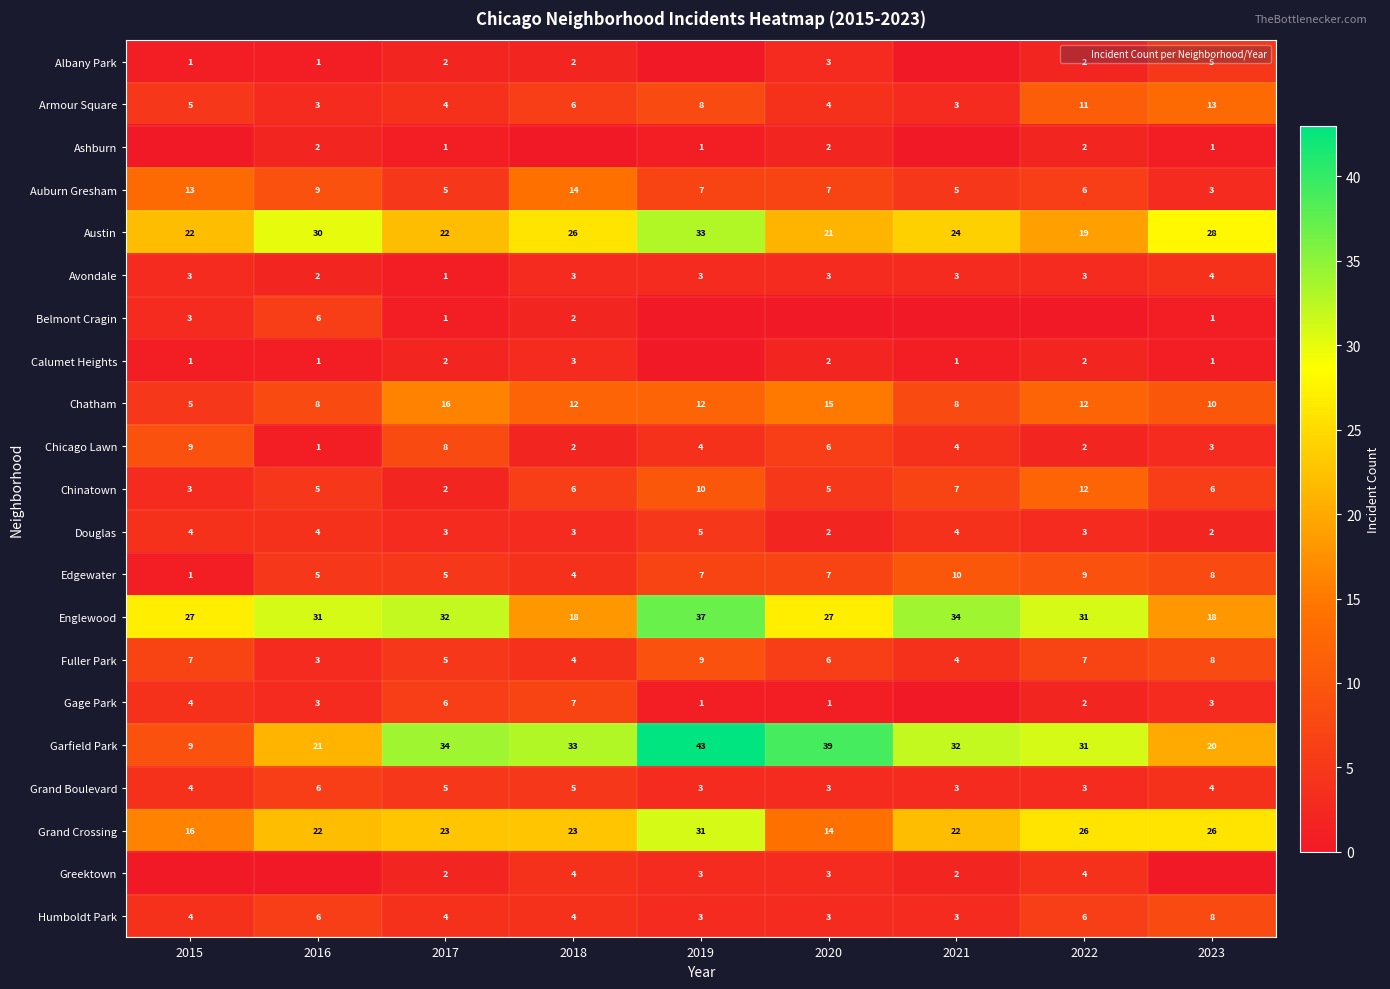

How many values in the Belmont Cragin series exceed 1?

3